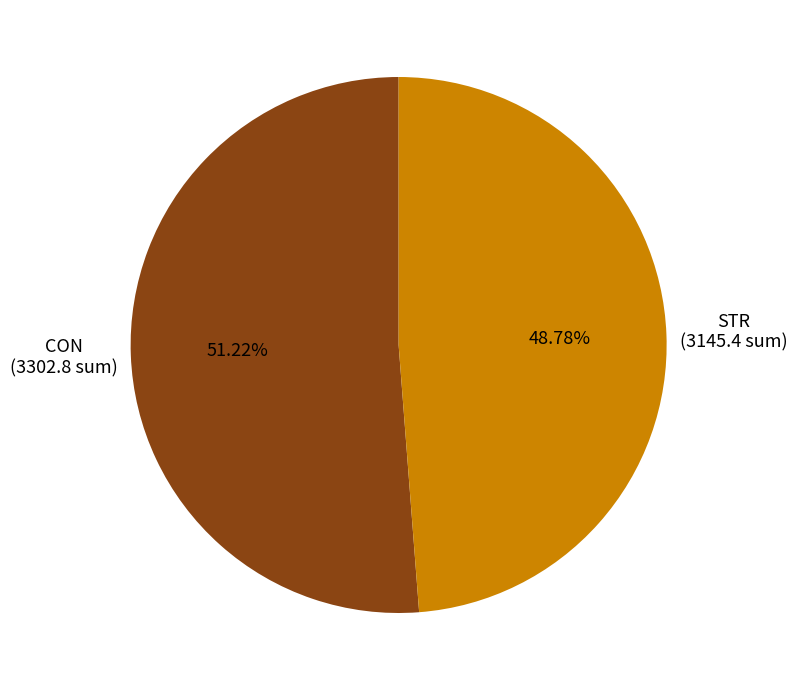

Which slice is the smallest?

STR